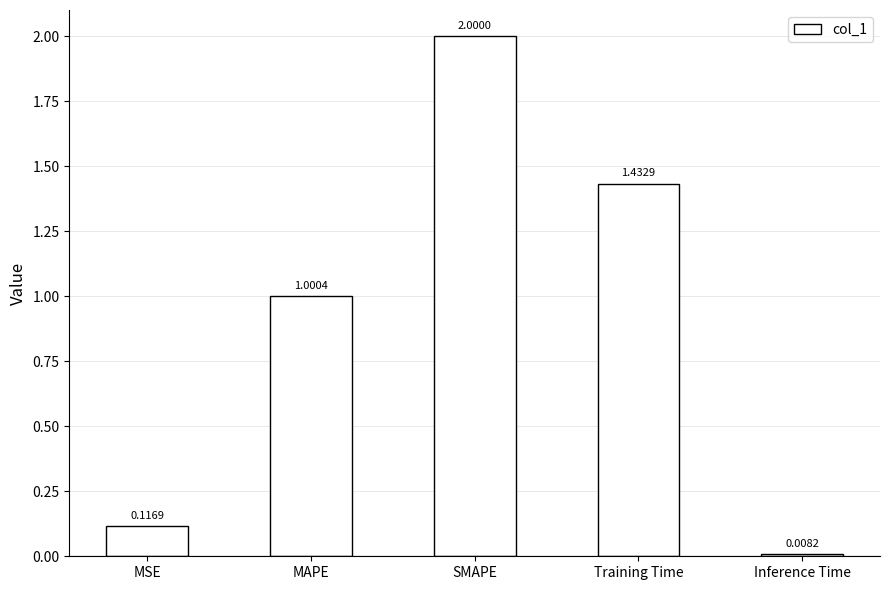

Rank the categories by value from highest to lowest.

SMAPE, Training Time, MAPE, MSE, Inference Time